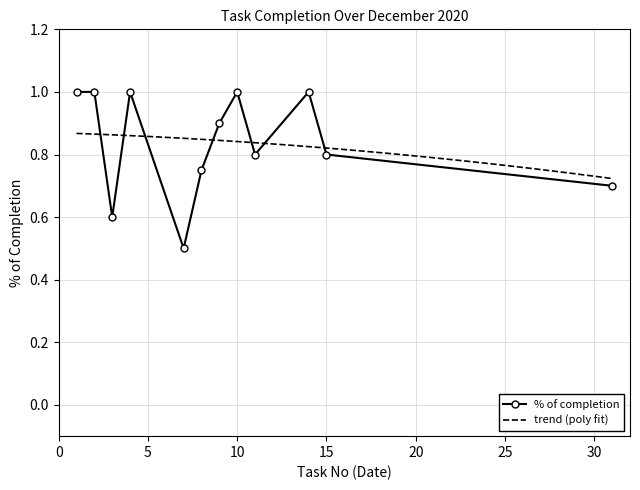

In % of completion, how many points are lower than both neighbors (excluding endpoints)?

3